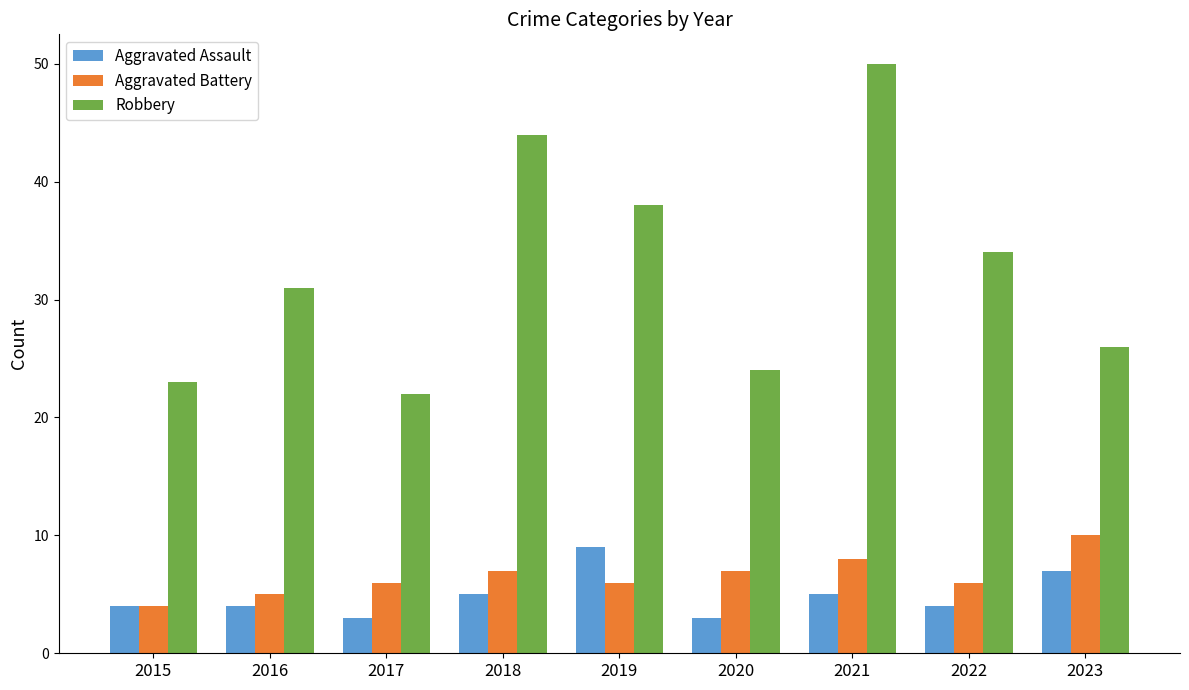

At which category is the sum across all series the highest?

2021